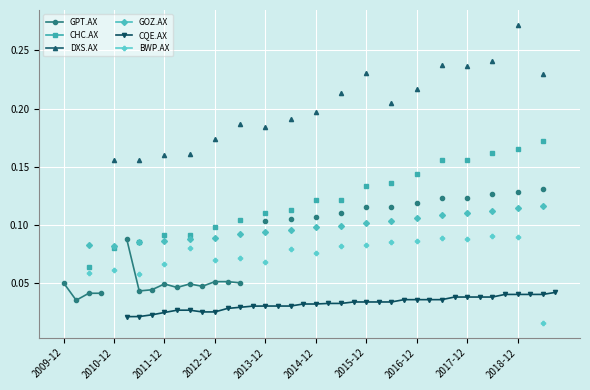

True or false: GPT.AX and CQE.AX intersect in this chart.

False